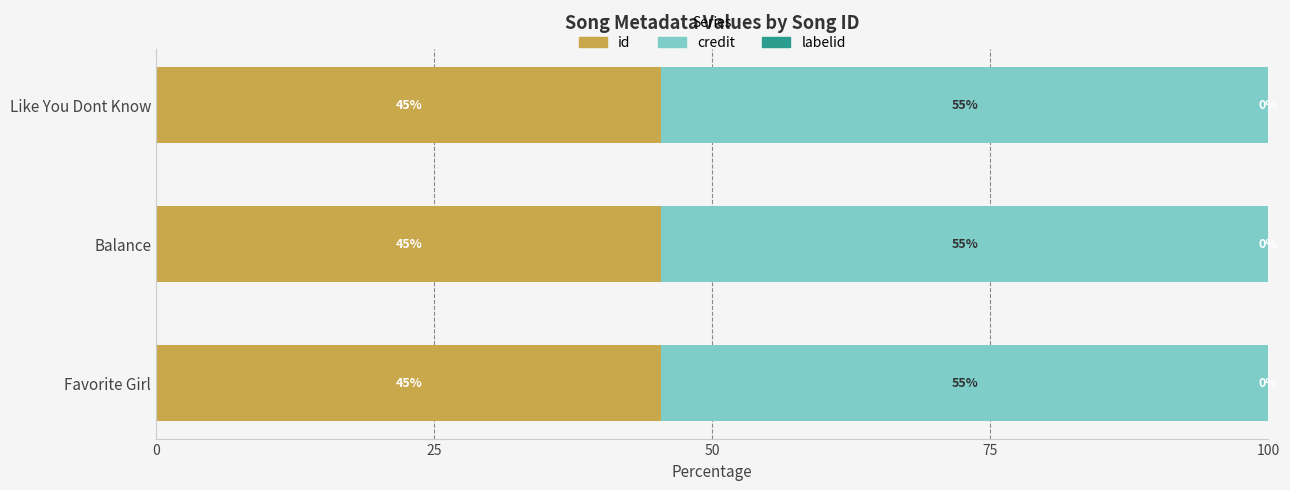

What are all the series names shown in the legend?

id, credit, labelid